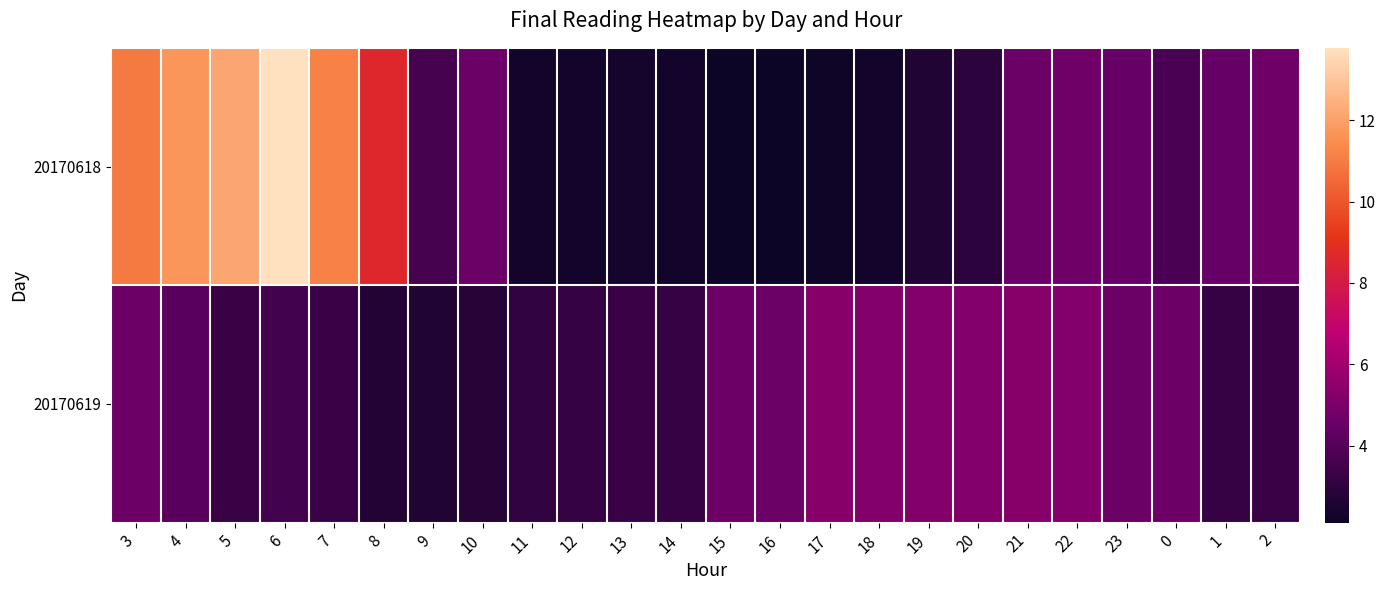

Rank the series by their maximum value, from highest to lowest.

20170618, 20170619